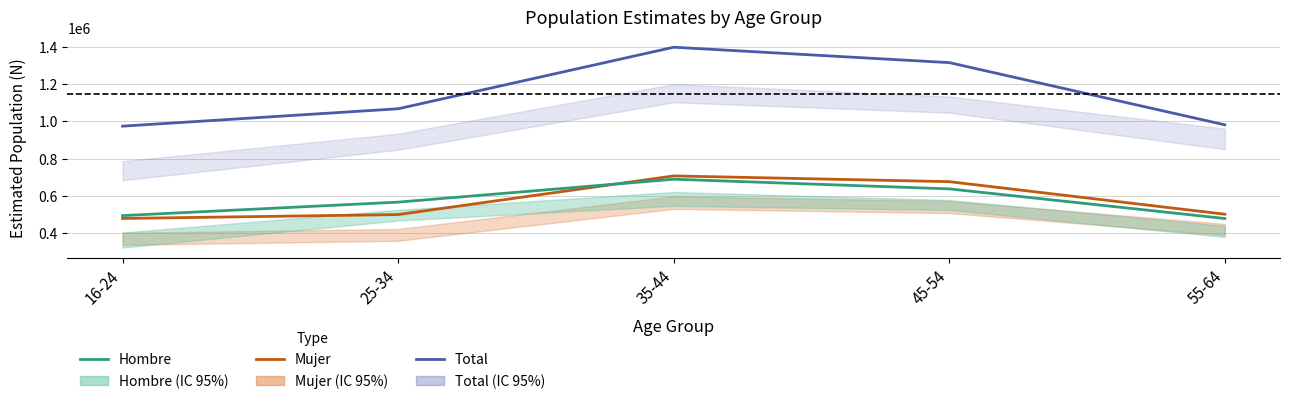

What position from the right is 35-44?

3